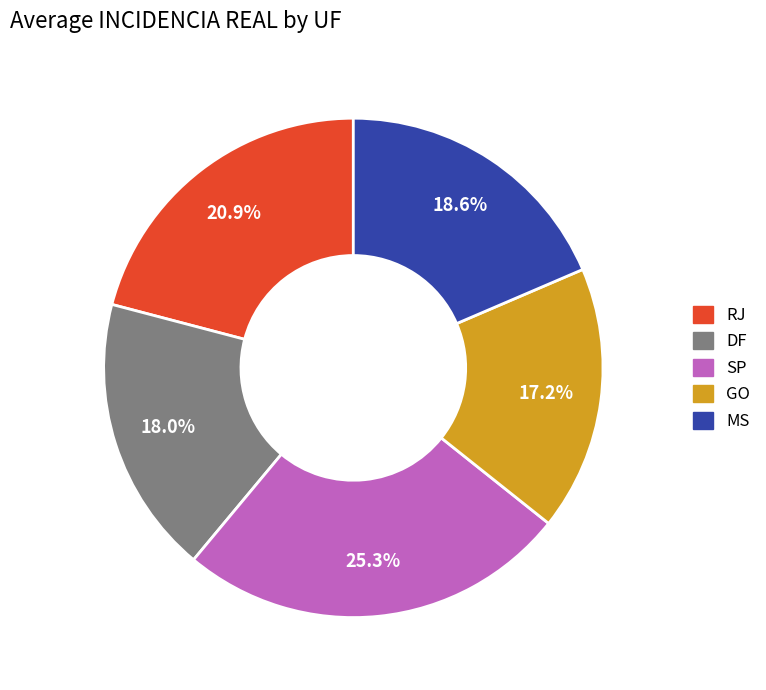

Which has a higher value, RJ or DF?

RJ